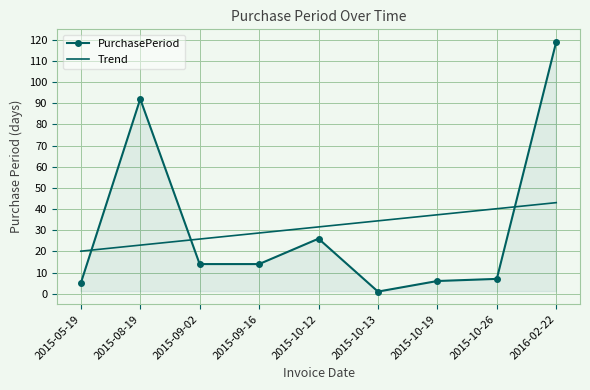

Where is the first local maximum for PurchasePeriod?

2015-08-19